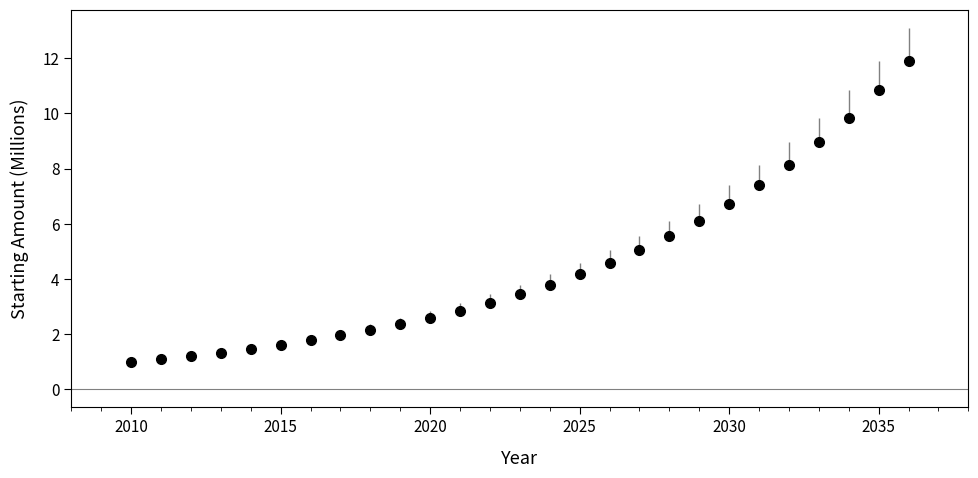

What is the minimum value shown in the chart?

1.0